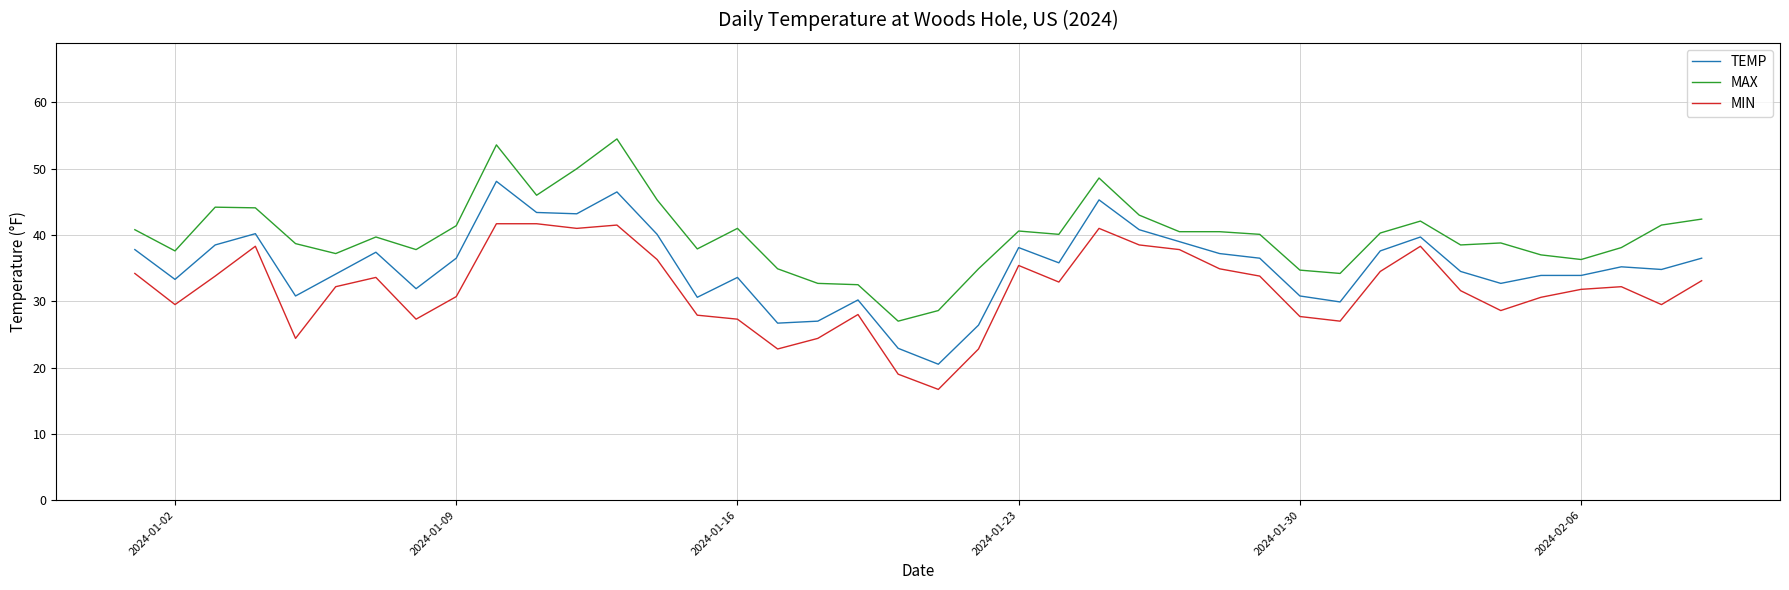

How many distinct data groups are displayed?

3